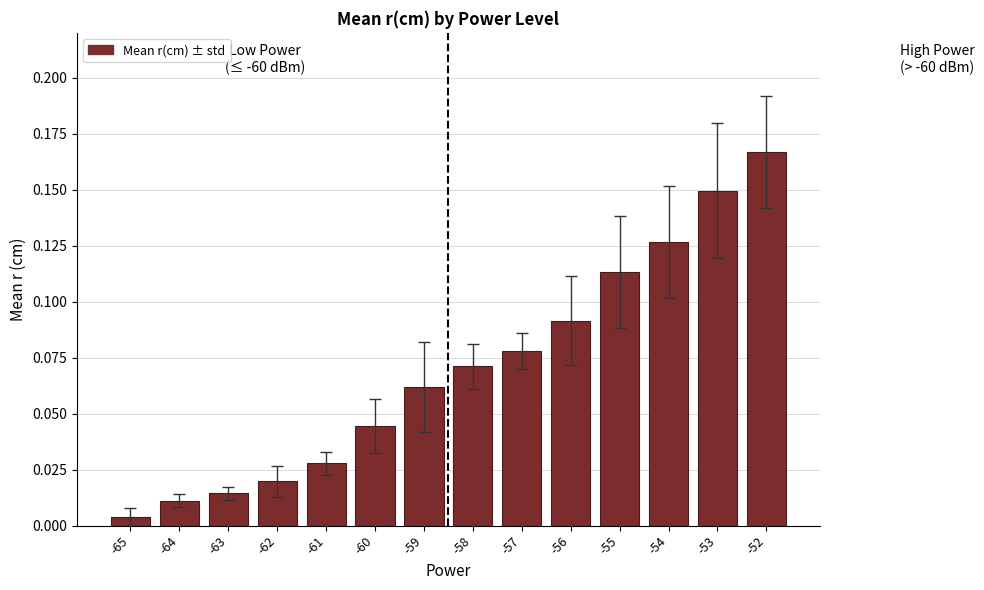

Which category has the highest value across all series?

-52